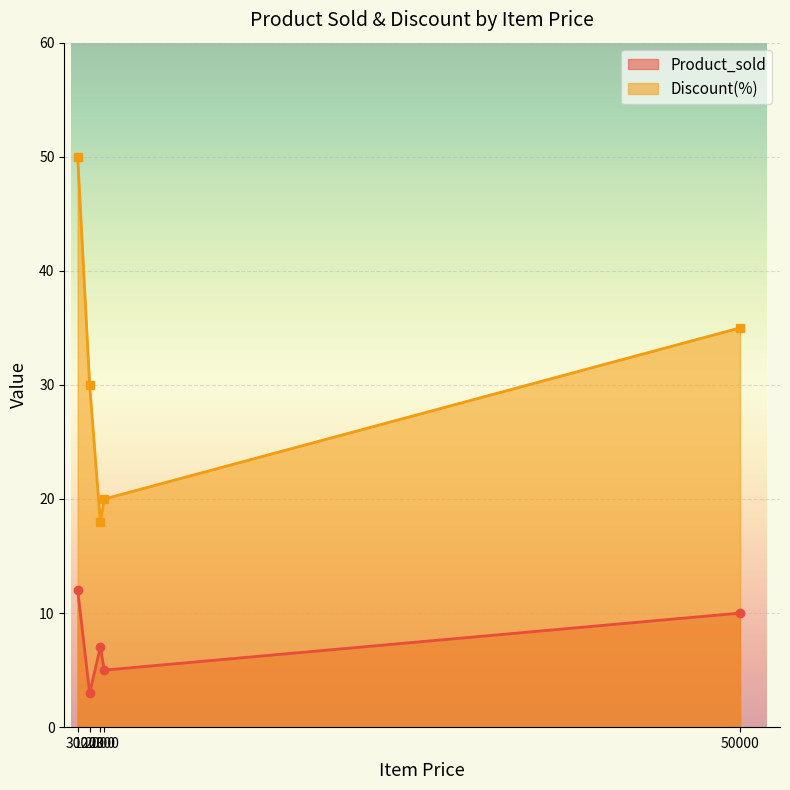

List the series in order of their overall mean, highest first.

Discount(%), Product_sold